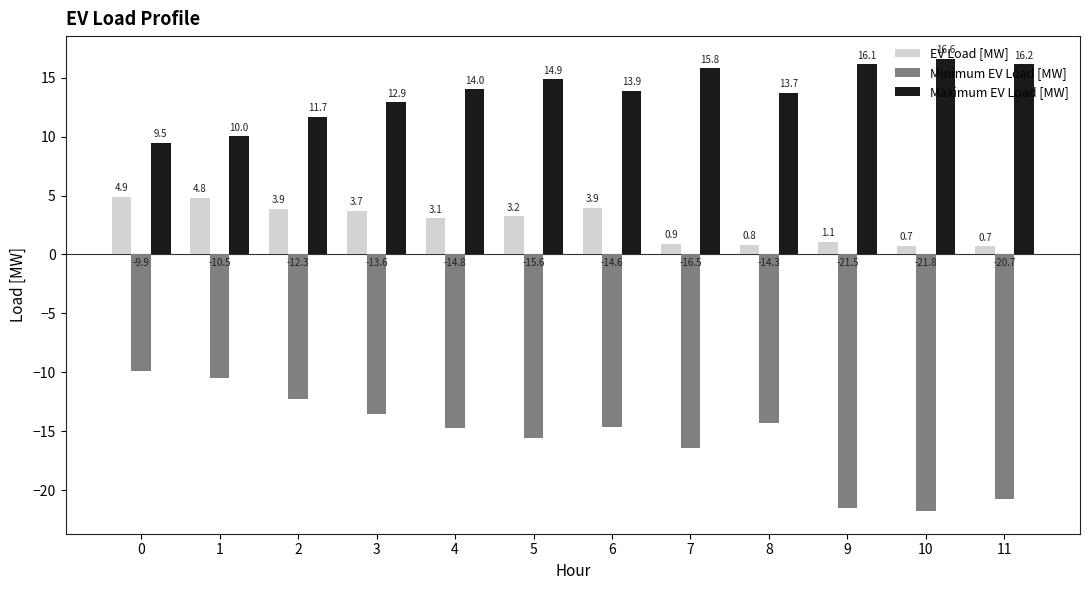

How many data points does each series have?

12